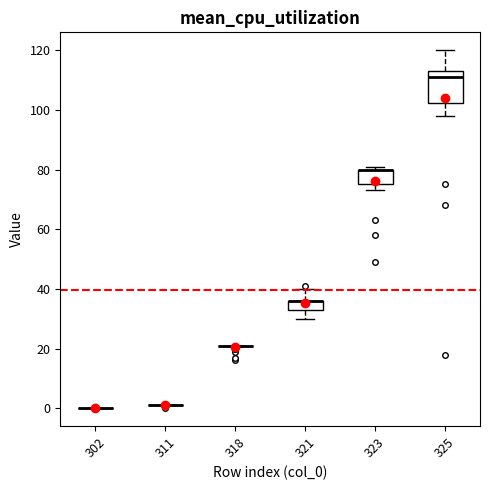

Reading left to right, read every box against the y-axis: the position of its median line, the range the box covers, and the ends of its whiskers. The values are not printed on the chart, so give them approximately, as read against the axis.

302: box collapsed to a line at 0, whiskers 0 to 0
311: box collapsed to a line at 2, whiskers 2 to 2
318: box collapsed to a line at 22, whiskers 22 to 22
321: median 36 (drawn on the box's upper edge), box 34 to 36, whiskers 30 to 40
323: median 80 (drawn on the box's upper edge), box 76 to 80, whiskers 74 to 82
325: median 112, box 102 to 114, whiskers 98 to 120